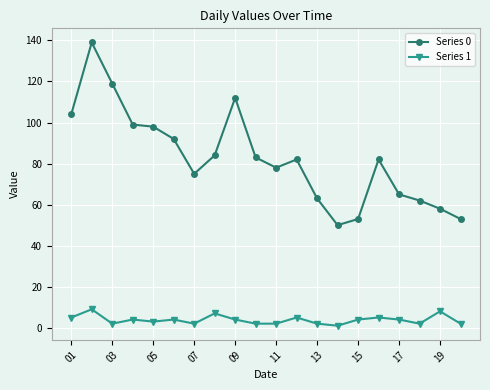

True or false: Series 1 has more than 1 interior local peaks.

True